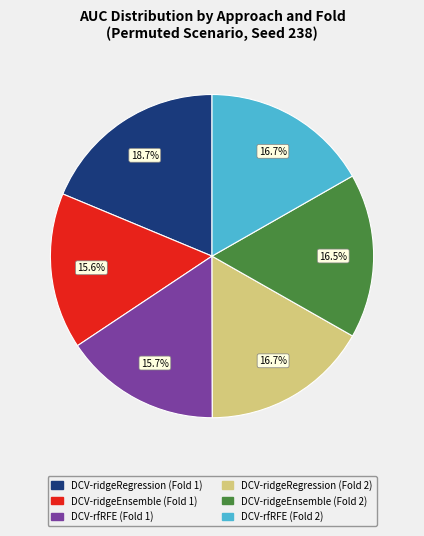

Is there a majority slice in this chart?

No